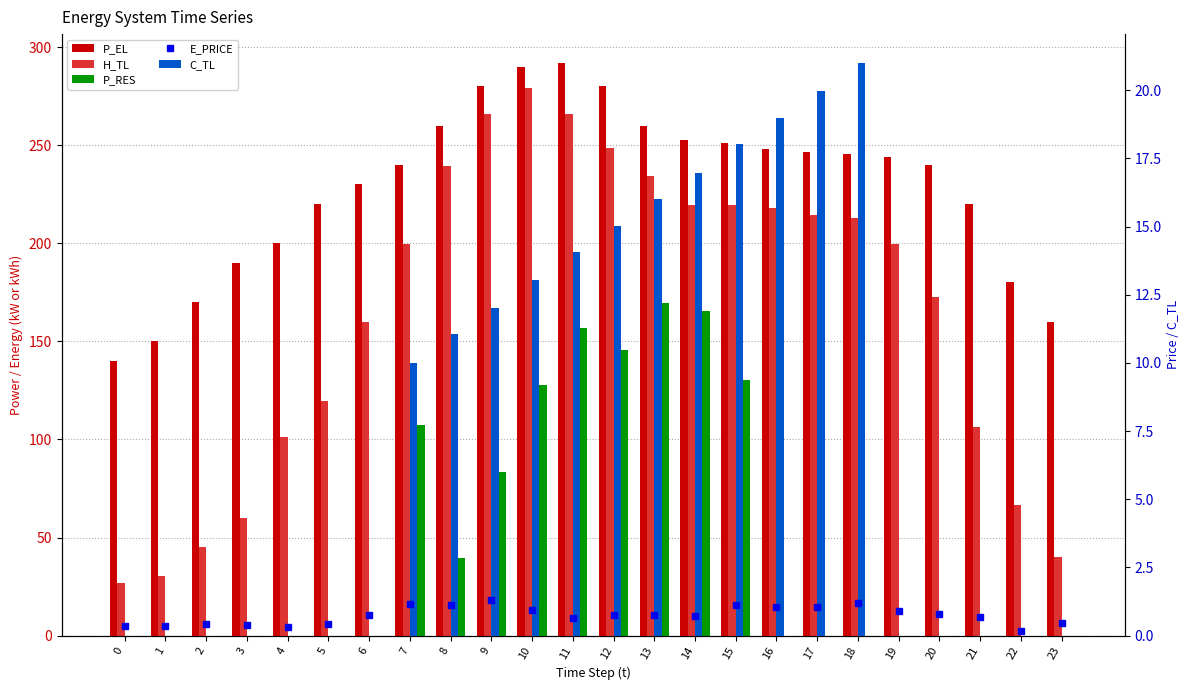

At how many categories does at least one series exceed 142?

23